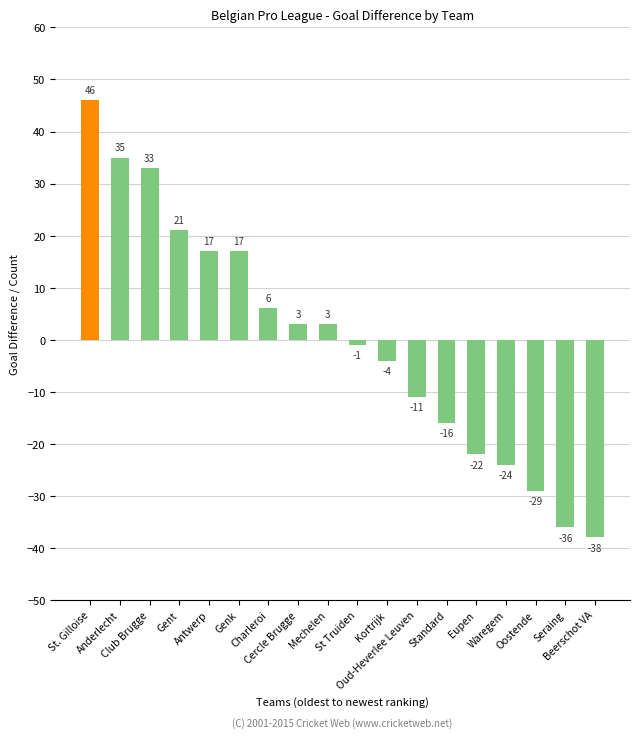

Reading right to left, extract all data points from this chart.

-38	-36	-29	-24	-22	-16	-11	-4	-1	3	3	6	17	17	21	33	35	46